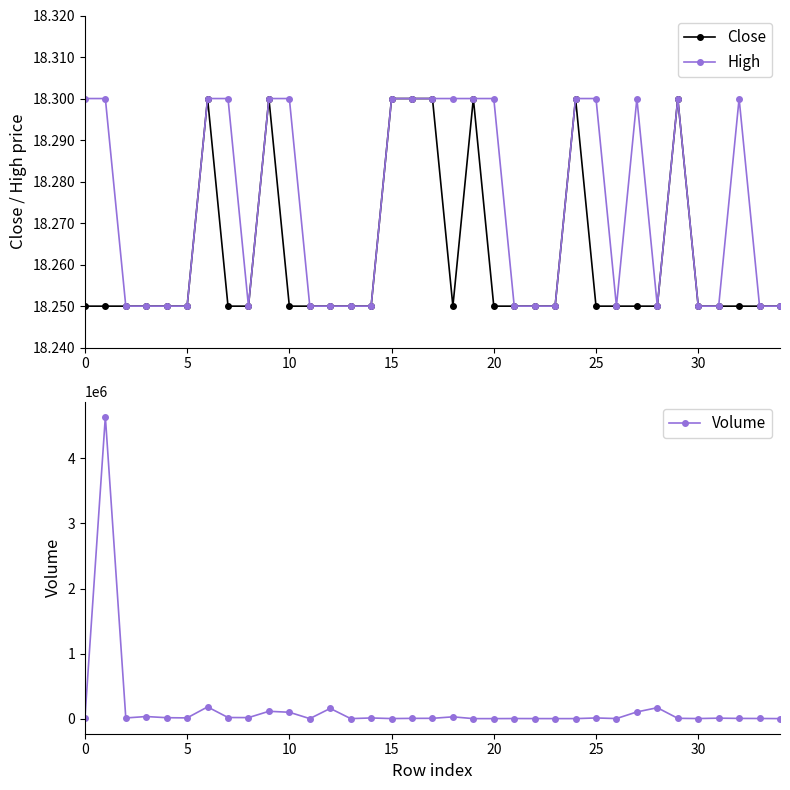

What is the difference between the highest and lowest values at 13?

230.8